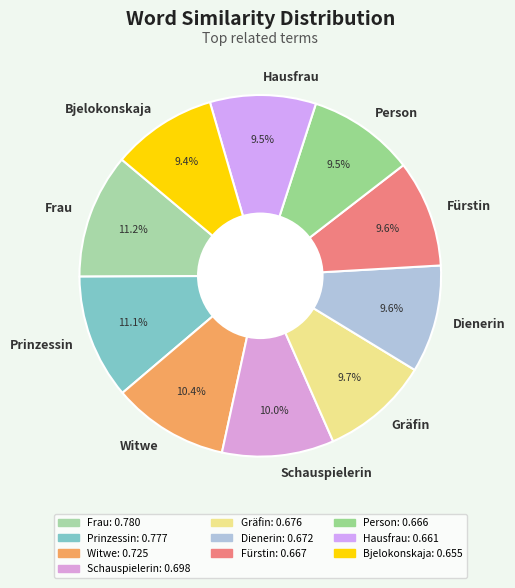

The Gräfin slice represents 1% of the pie. True or false?

False